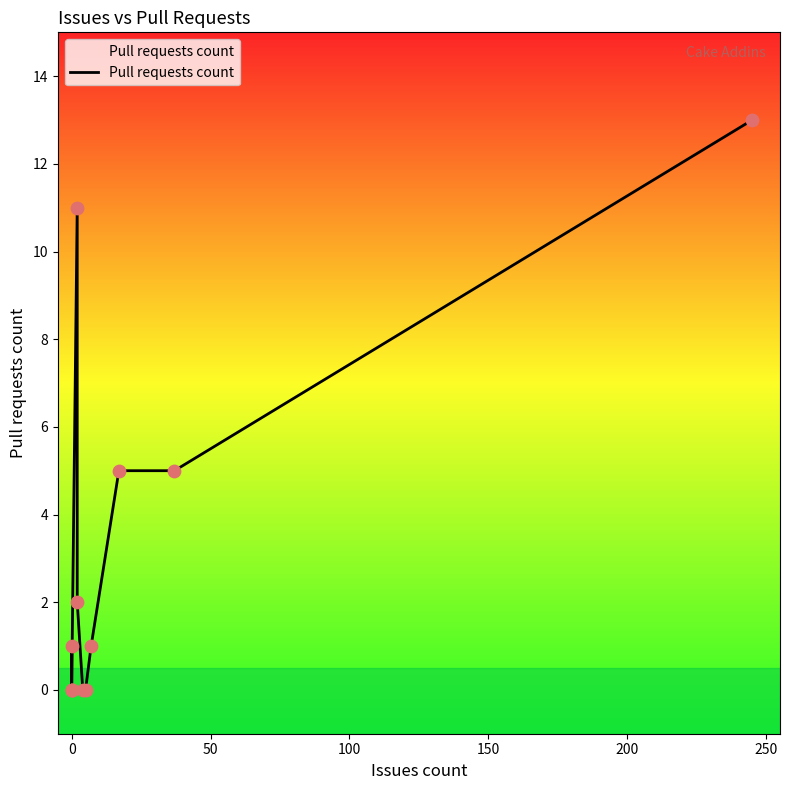

Which has a higher value, 200 or 50?

200